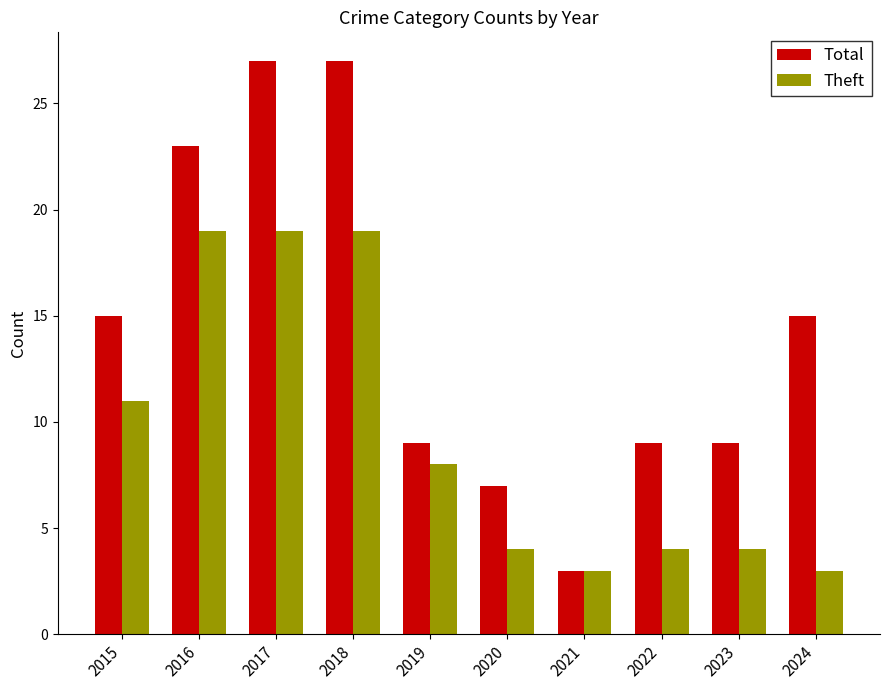

Rank the series by their maximum value, from highest to lowest.

Total, Theft